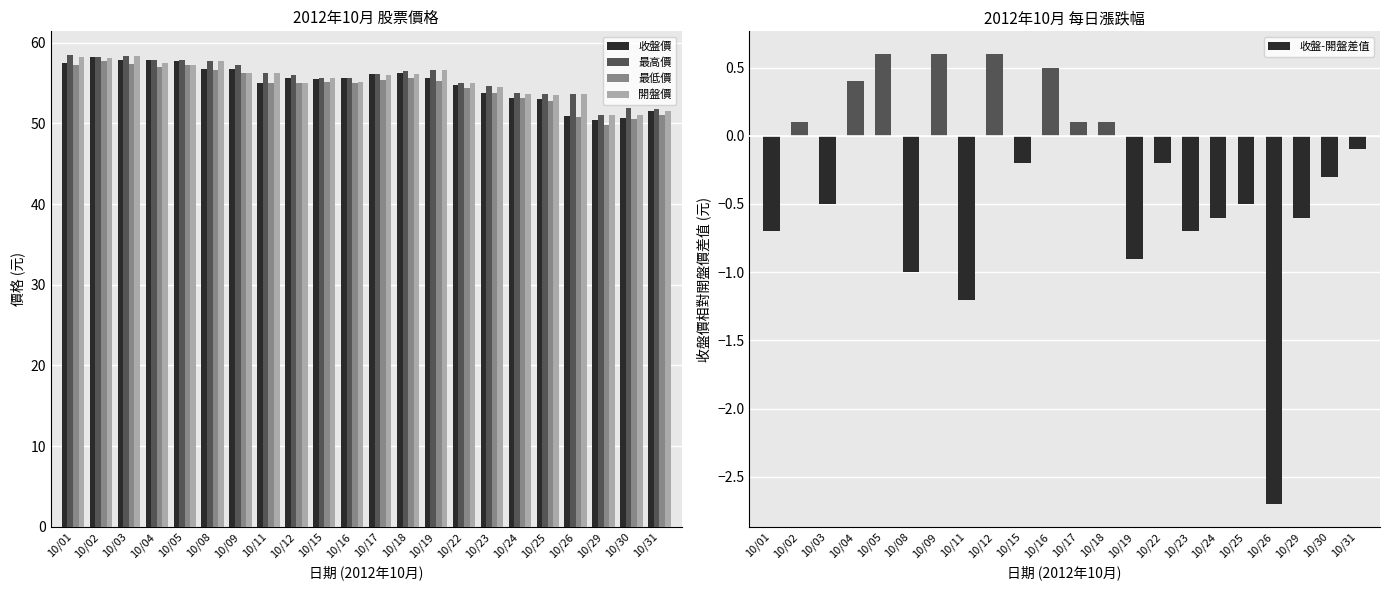

Is it true that 最高價 equals 53.6 at 10/26?

True